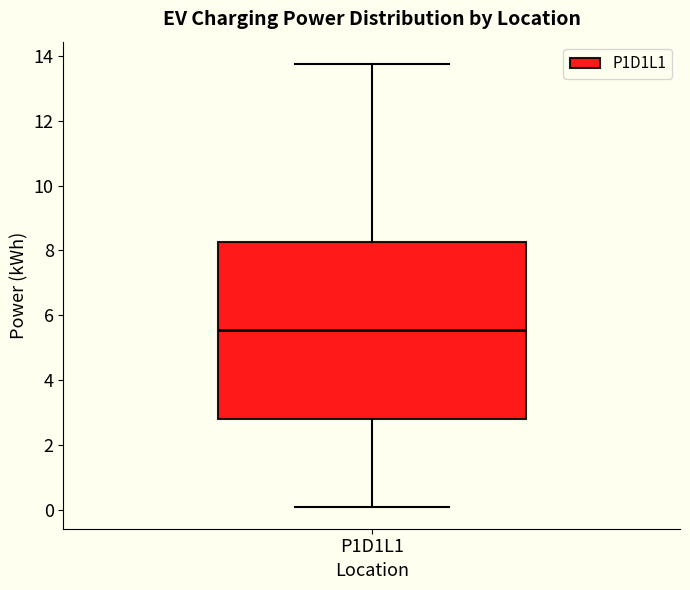

Transcribe this box plot: give where the median line is, the range the box spans, and where the two whiskers end, as read against the y-axis. The values are not printed on the chart, so give them approximately, as read against the axis.

median 5.6, box 2.8 to 8.2, whiskers 0.0 to 13.8